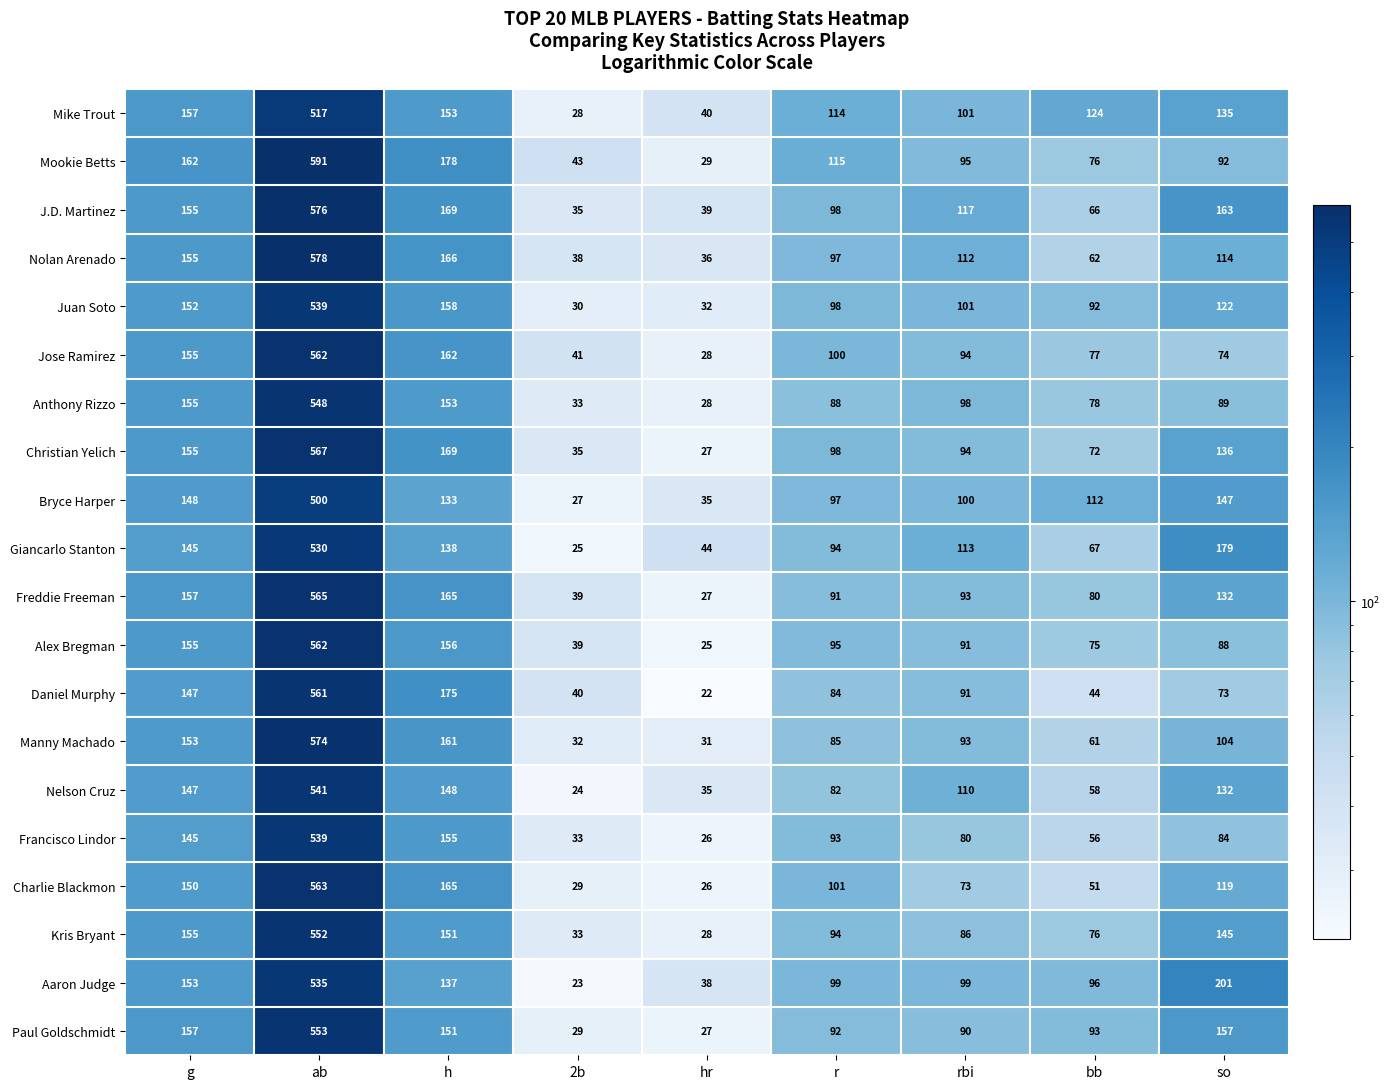

What is the difference between the highest and lowest values at 2b?

20